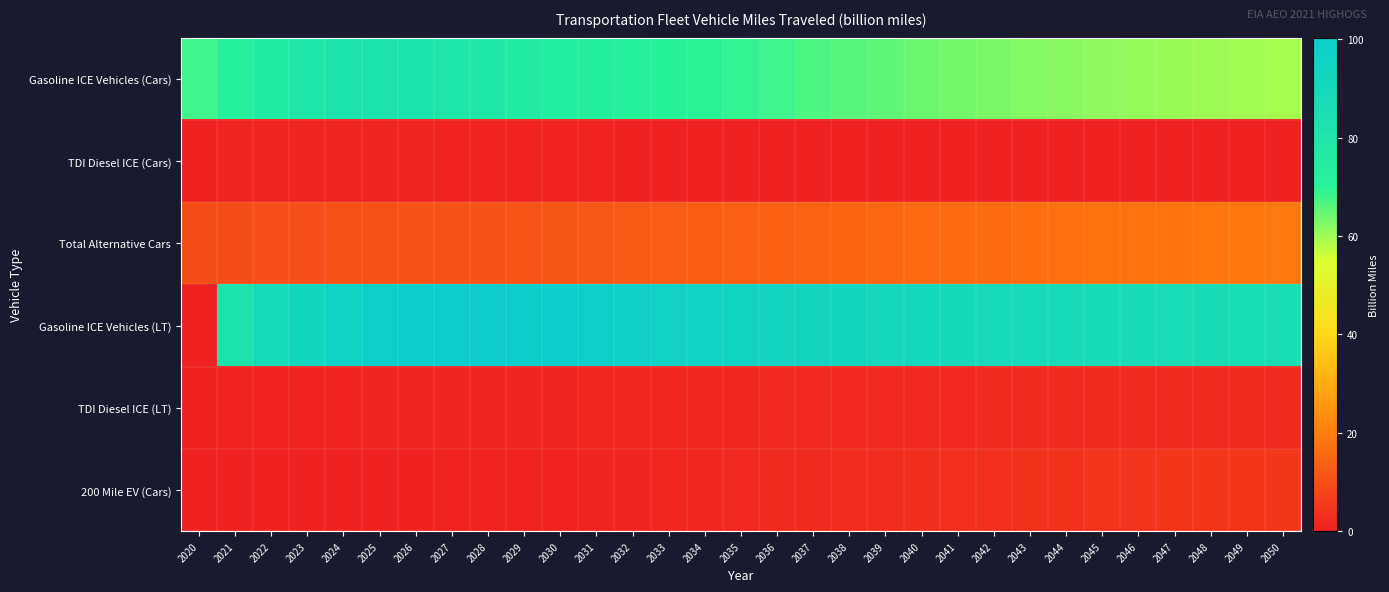

At 2037, list the series in order from smallest to largest.

TDI Diesel ICE (Cars), TDI Diesel ICE (LT), 200 Mile EV (Cars), Total Alternative Cars, Gasoline ICE Vehicles (Cars), Gasoline ICE Vehicles (LT)